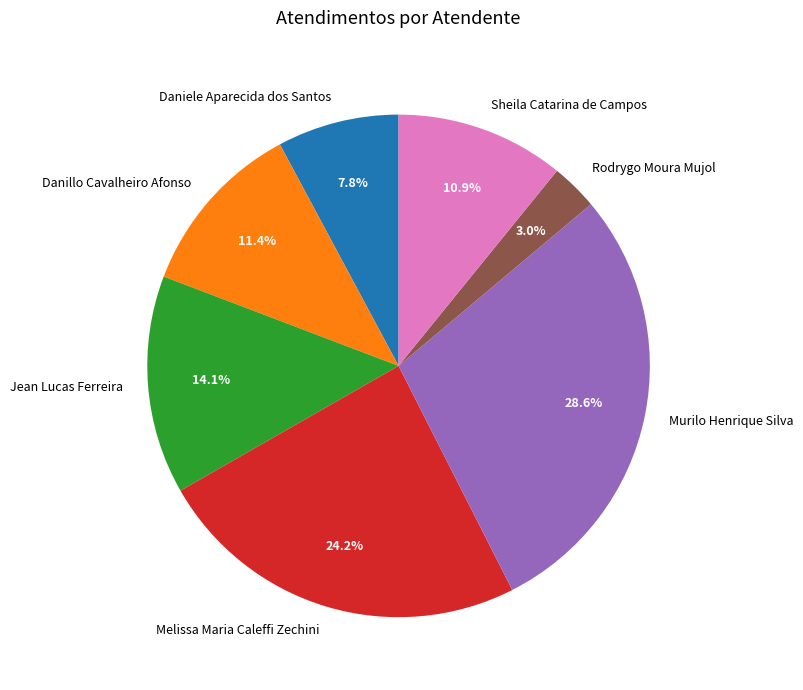

Rank the categories by value from lowest to highest.

Rodrygo Moura Mujol, Daniele Aparecida dos Santos, Sheila Catarina de Campos, Danillo Cavalheiro Afonso, Jean Lucas Ferreira, Melissa Maria Caleffi Zechini, Murilo Henrique Silva